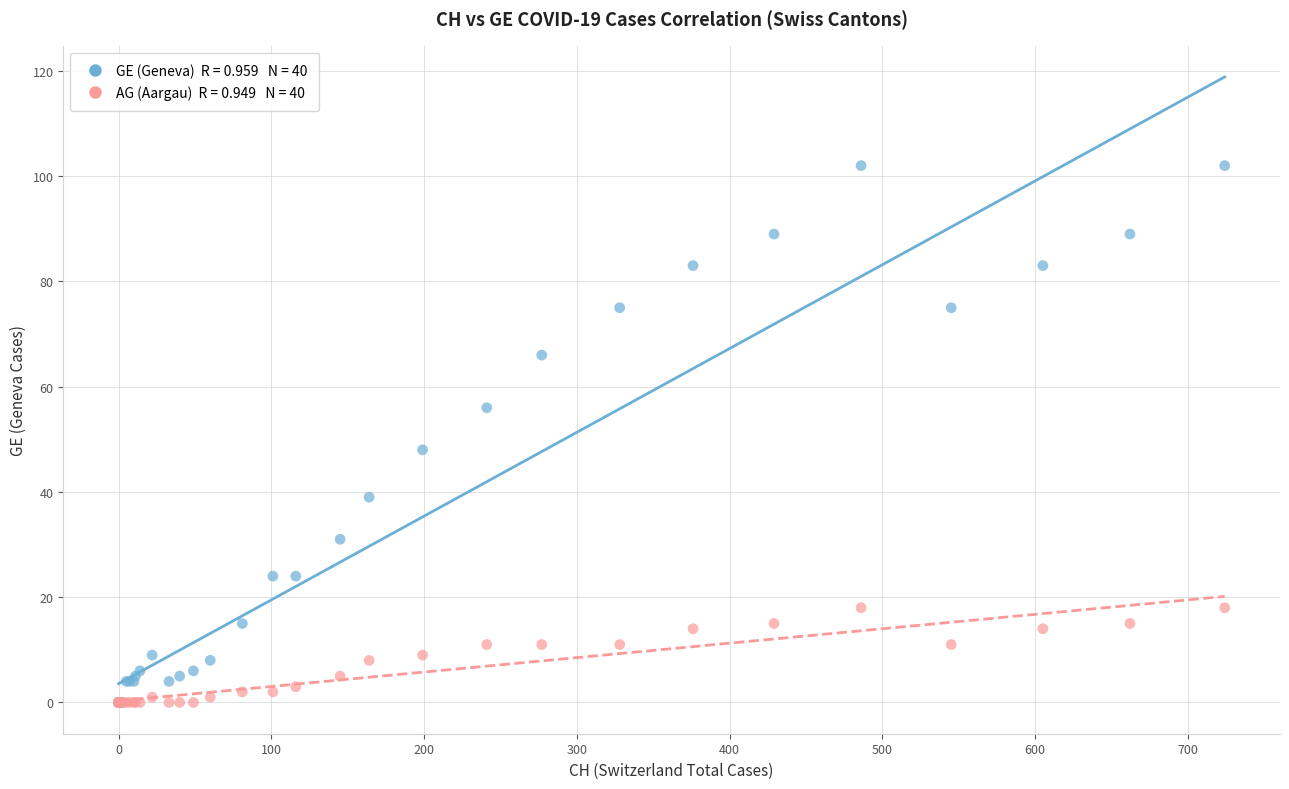

Across all series, what Y value is closest to 51?

48